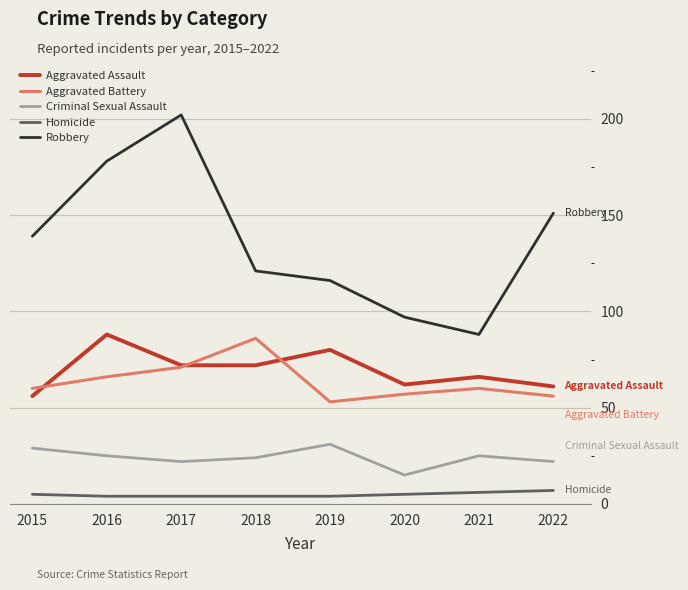

Reading left to right, extract all data points from this chart.

Aggravated Assault: 2015=56	2016=88	2017=72	2018=72	2019=80	2020=62	2021=66	2022=61
Aggravated Battery: 2015=60	2016=66	2017=71	2018=86	2019=53	2020=57	2021=60	2022=56
Criminal Sexual Assault: 2015=29	2016=25	2017=22	2018=24	2019=31	2020=15	2021=25	2022=22
Homicide: 2015=5	2016=4	2017=4	2018=4	2019=4	2020=5	2021=6	2022=7
Robbery: 2015=139	2016=178	2017=202	2018=121	2019=116	2020=97	2021=88	2022=151